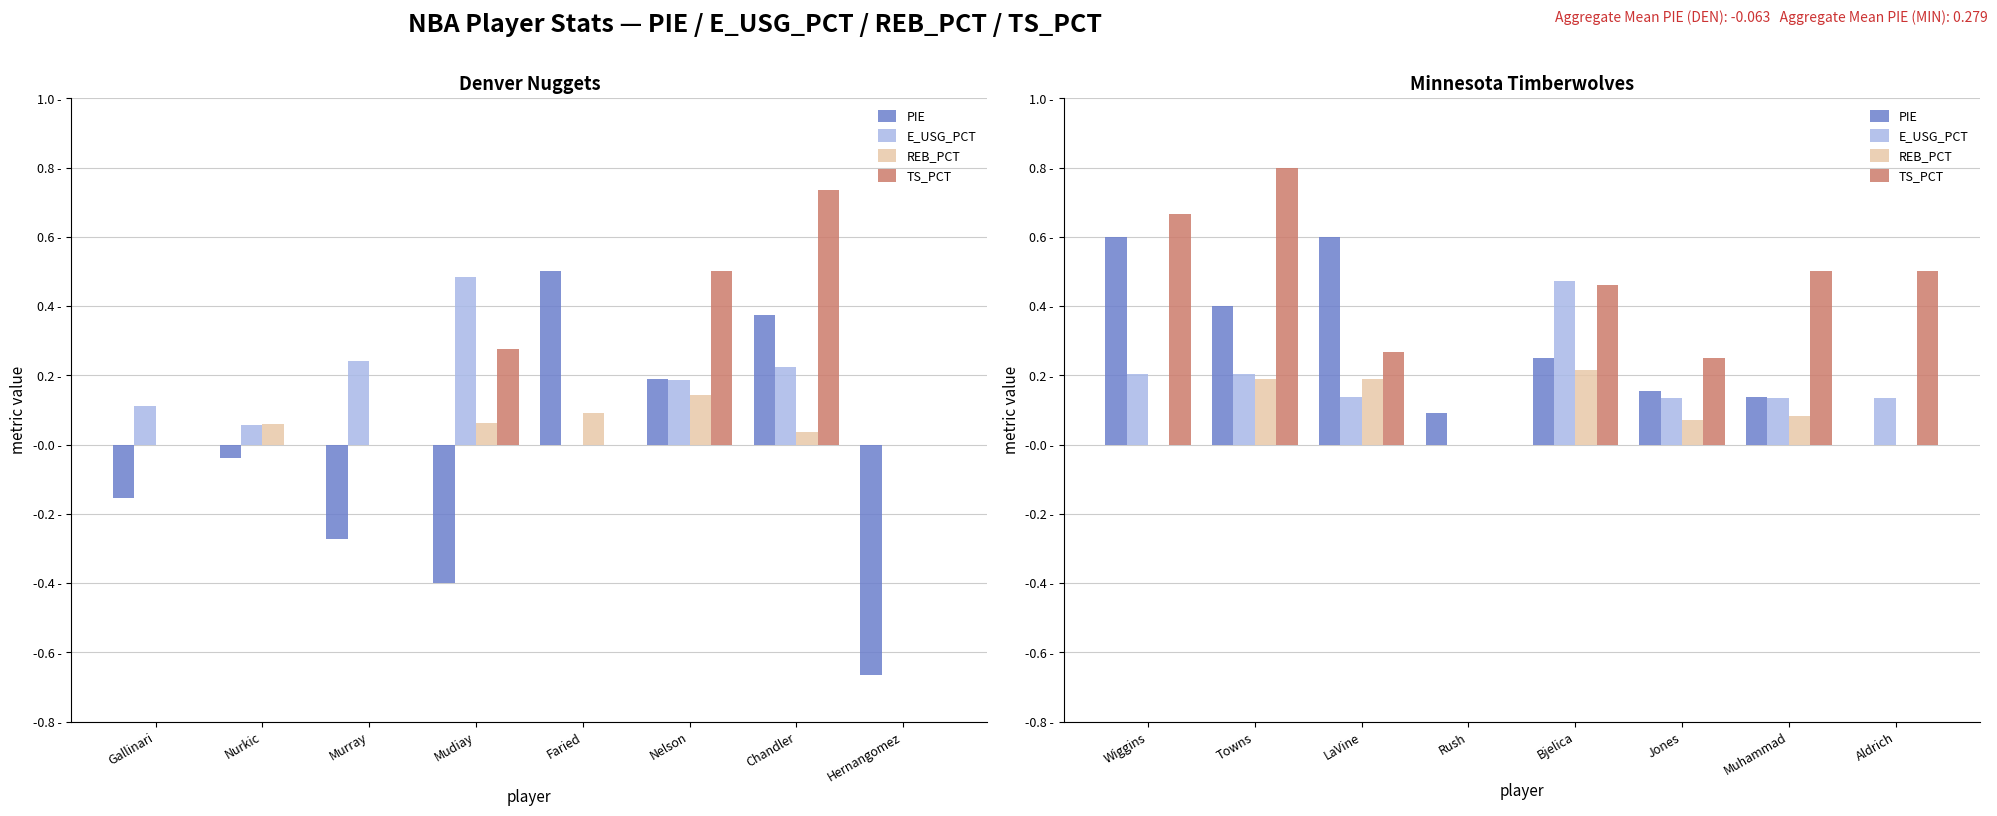

Count the number of data series in this chart.

4